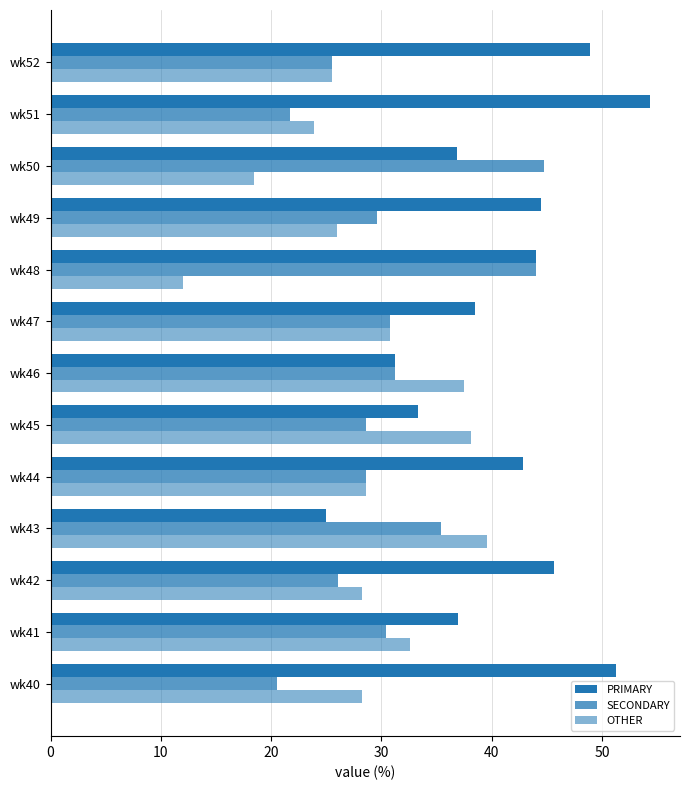

How many data points in SECONDARY are less than 29?

6